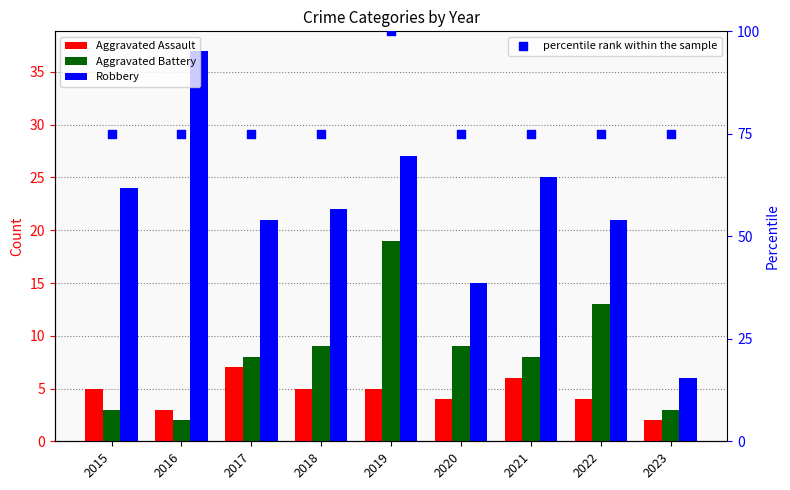

What is the total value across all series at 2018?

111